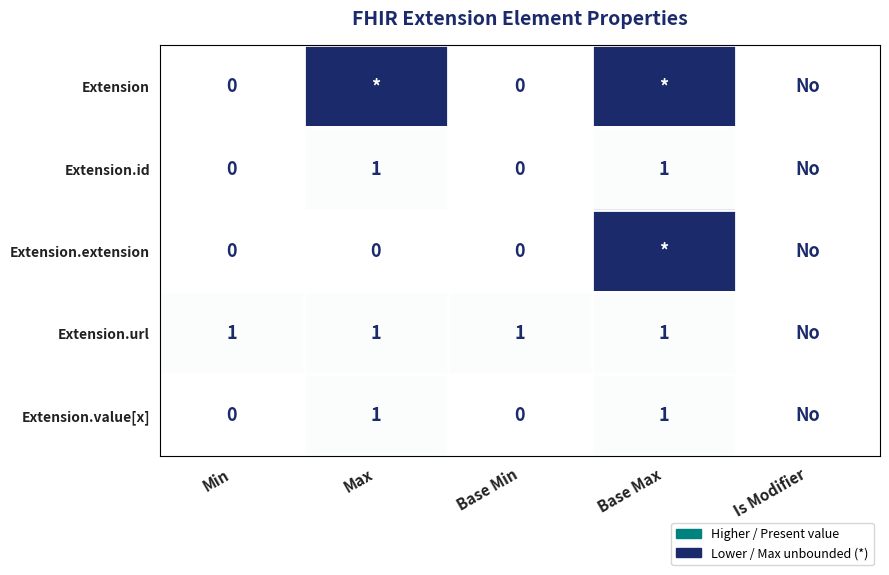

Is it true that Extension.url equals 1 at Base Min?

True